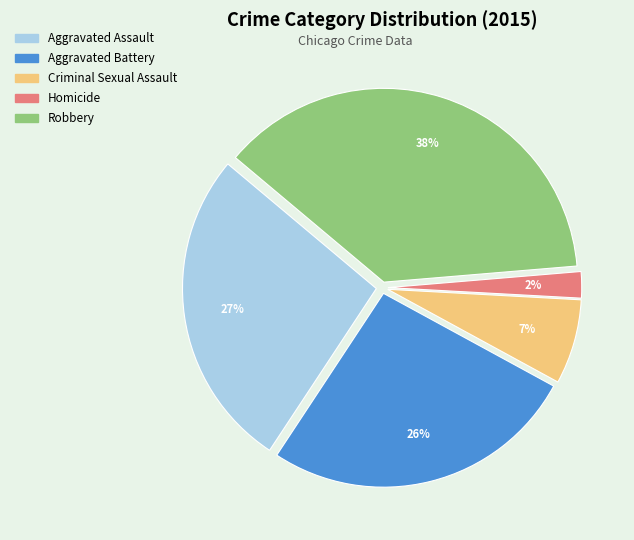

Combined, do Aggravated Assault and Homicide account for over 50%?

No